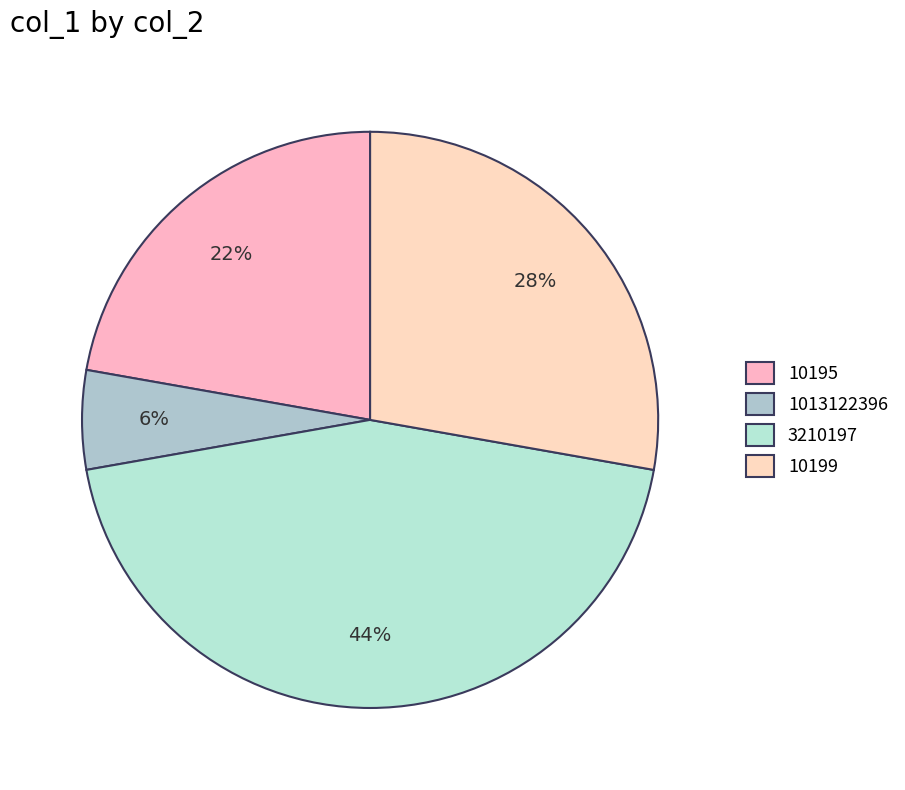

Does 10199 account for over 50% of the chart?

No